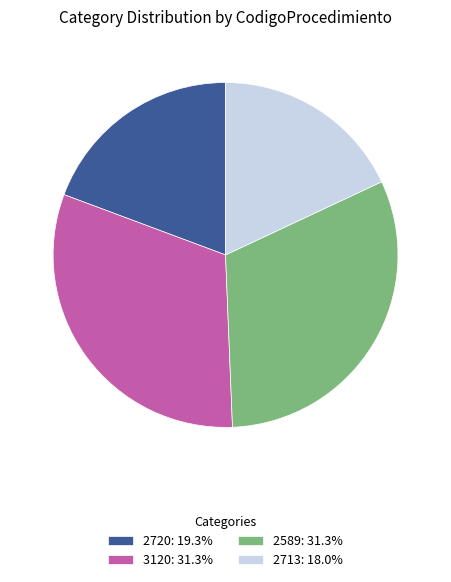

How many segments does this pie chart have?

4